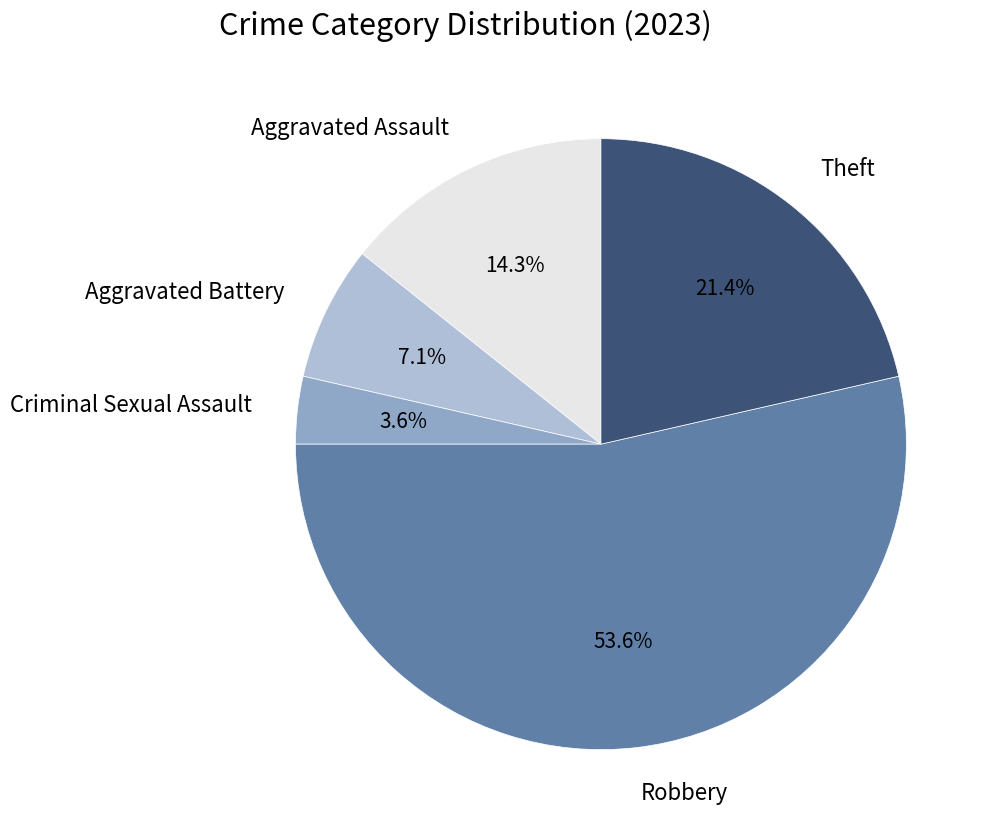

What portion of the pie excludes Robbery?

46.4%